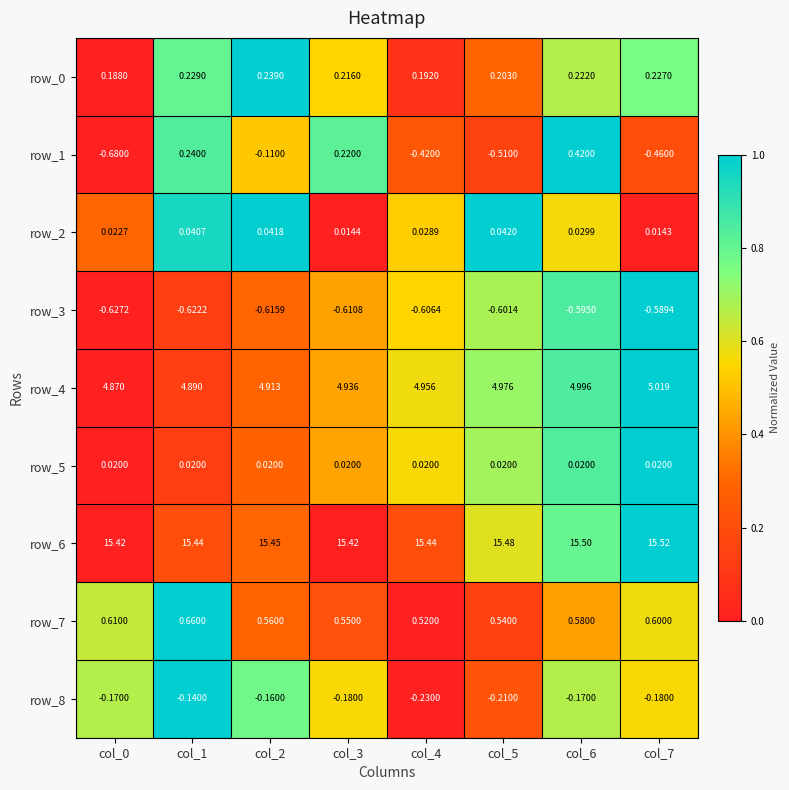

Is the value of row_4 at col_3 greater than the value of row_5 at col_7?

Yes